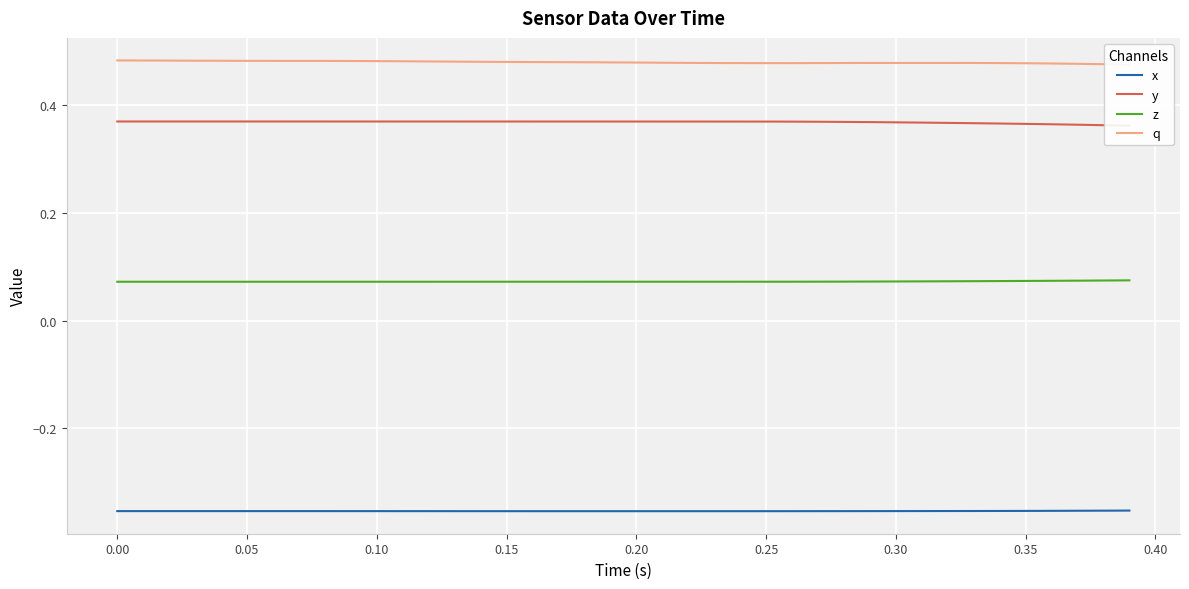

Is it true that x equals -0.2 at 0.15?

False